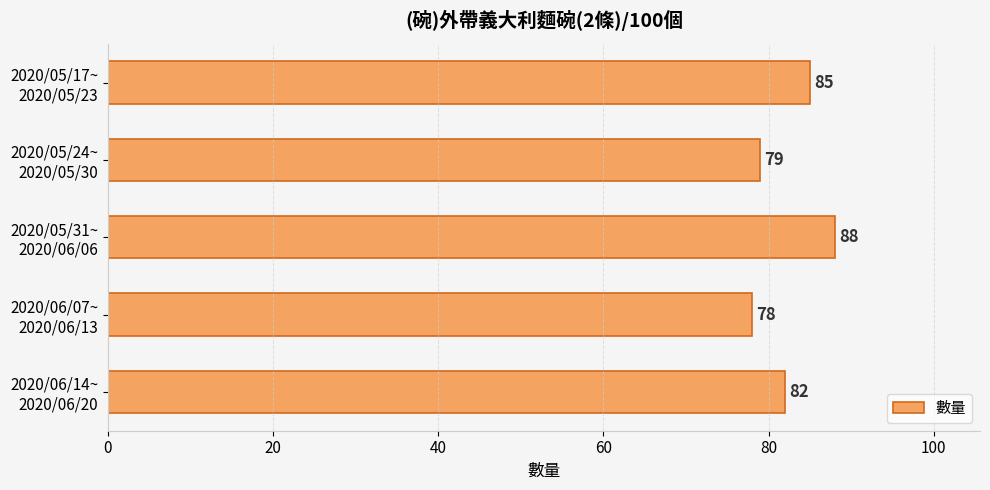

Which label corresponds to the smallest value in the chart?

2020/06/07~
2020/06/13